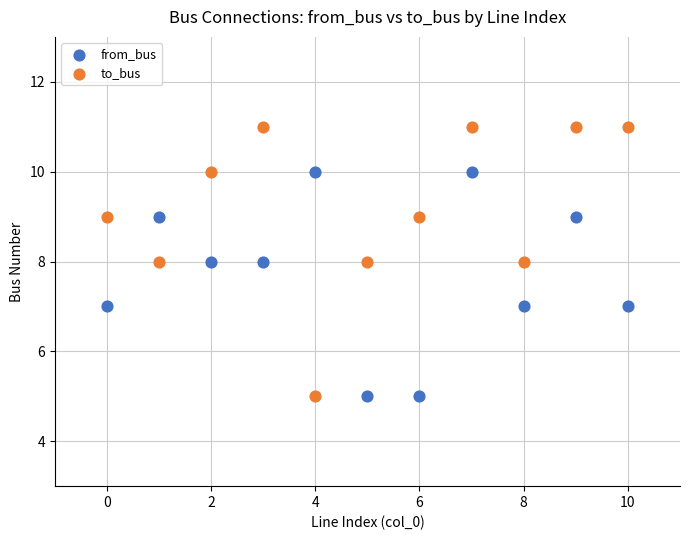

Which series has the widest spread of Y values?

to_bus